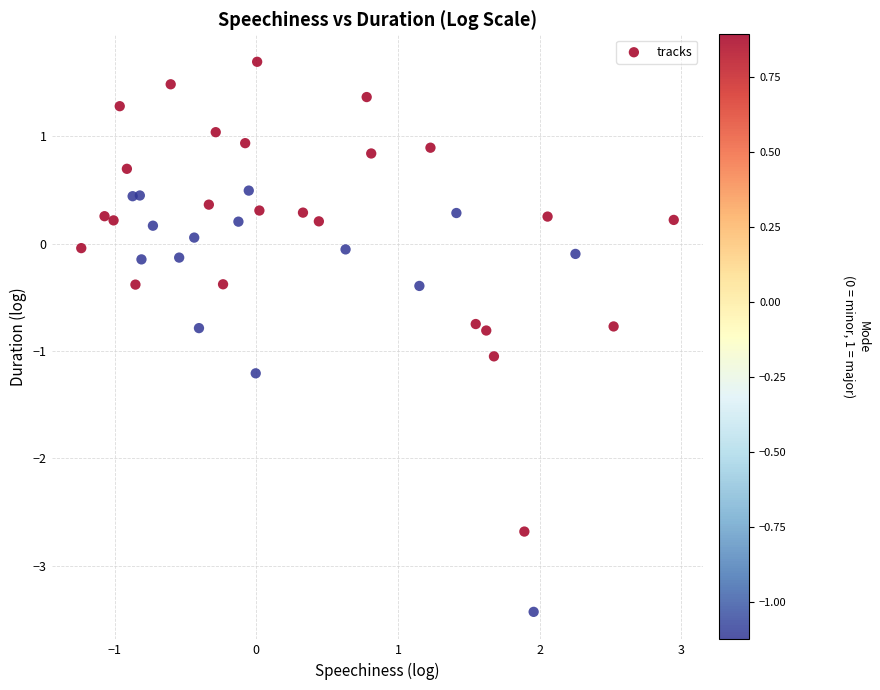

What is the range of Y values (max minus min)?

5.1